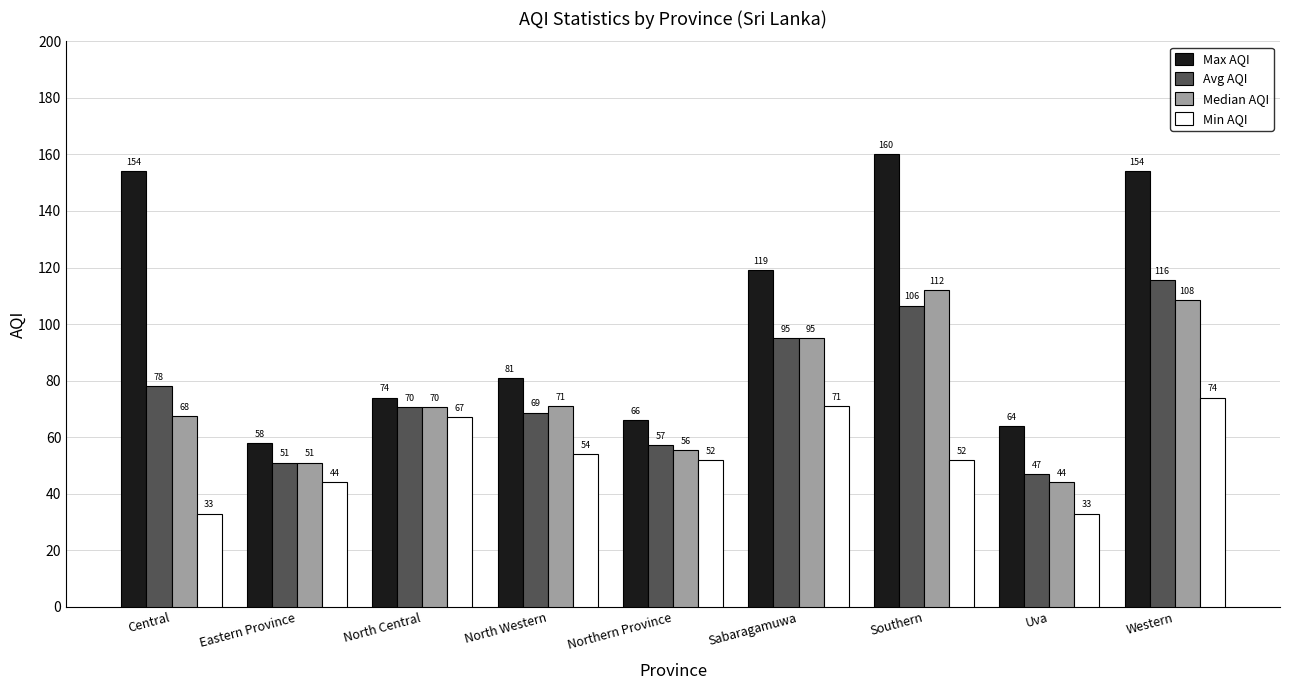

What is the difference between the second highest and second lowest values in the Min AQI series?

38.0